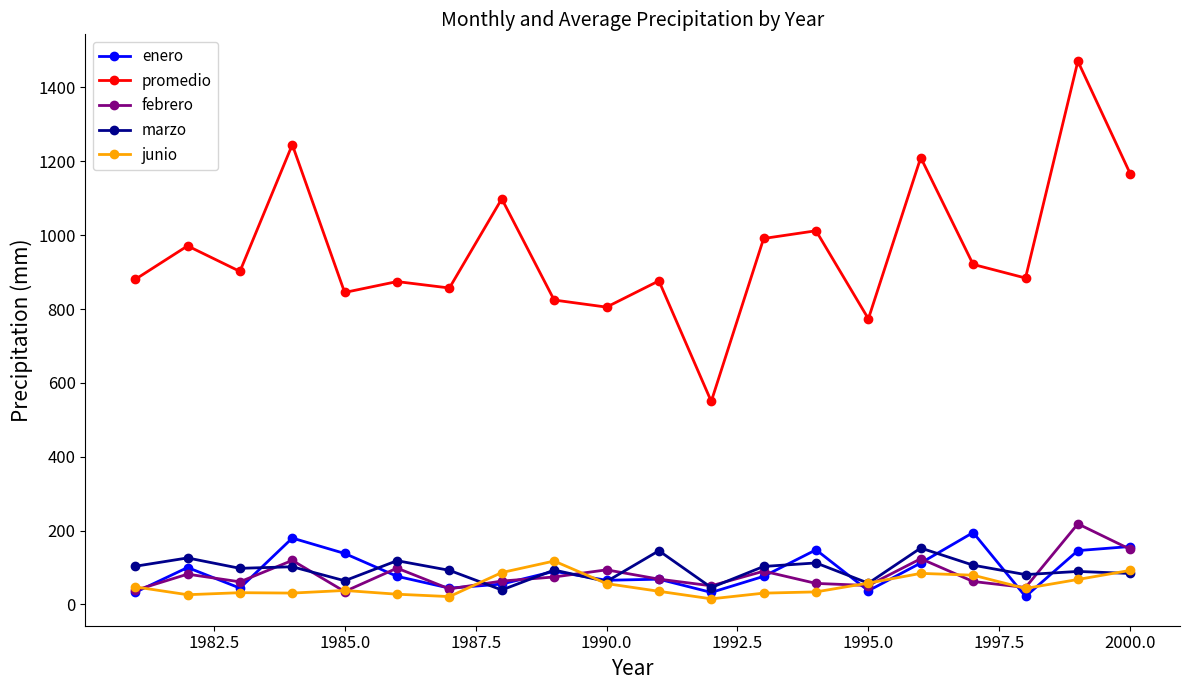

True or false: promedio and junio intersect in this chart.

False